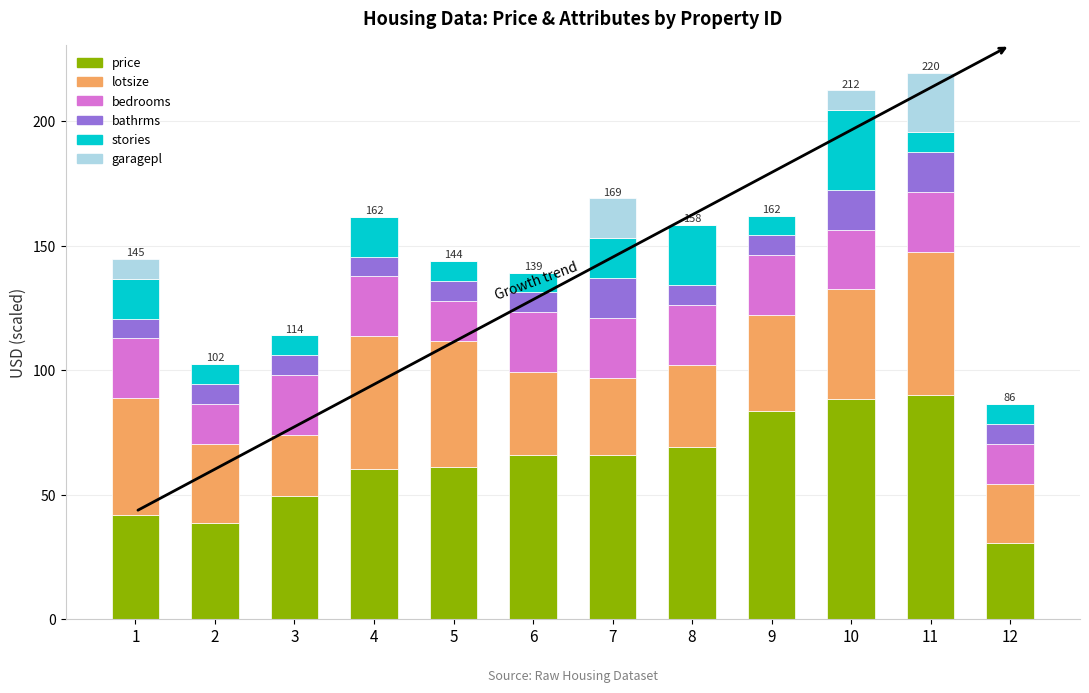

The value of price at 6 is 66.0. True or false?

True